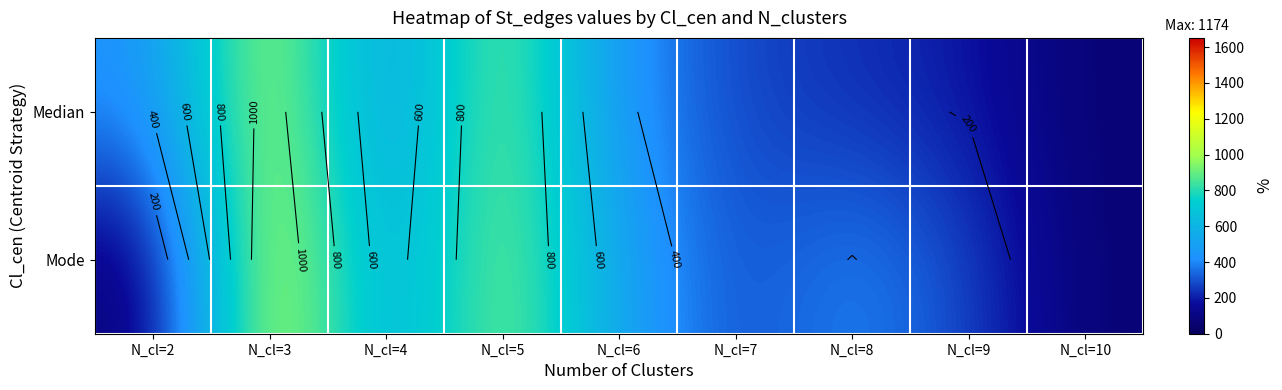

What is the difference between the highest and lowest values at N_cl=6?

89